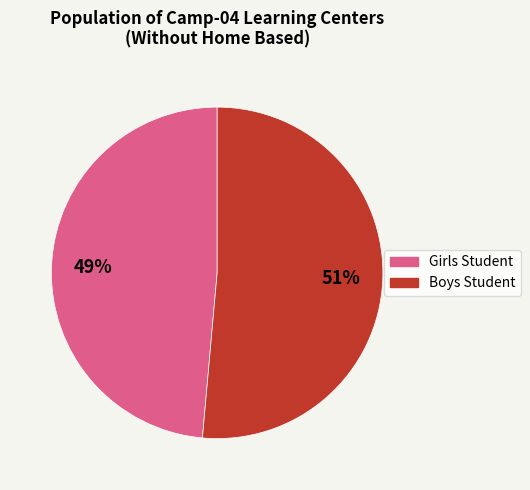

Do Girls Student and Boys Student together represent more than half of the pie?

Yes